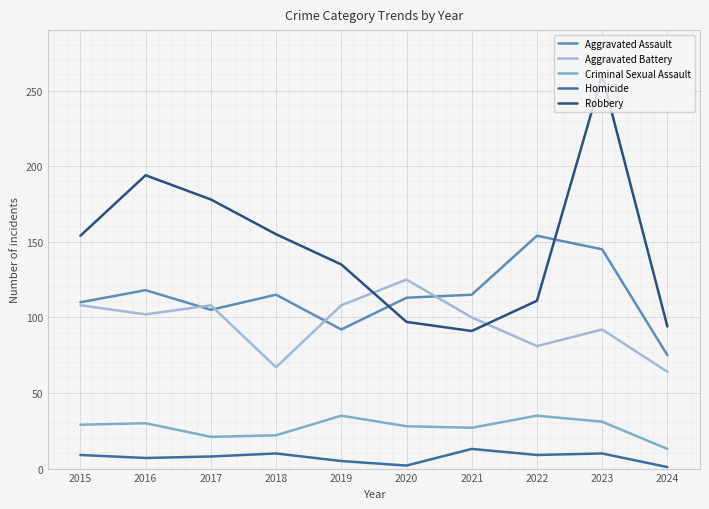

What is the spread (max minus min) of values at 2019?

130